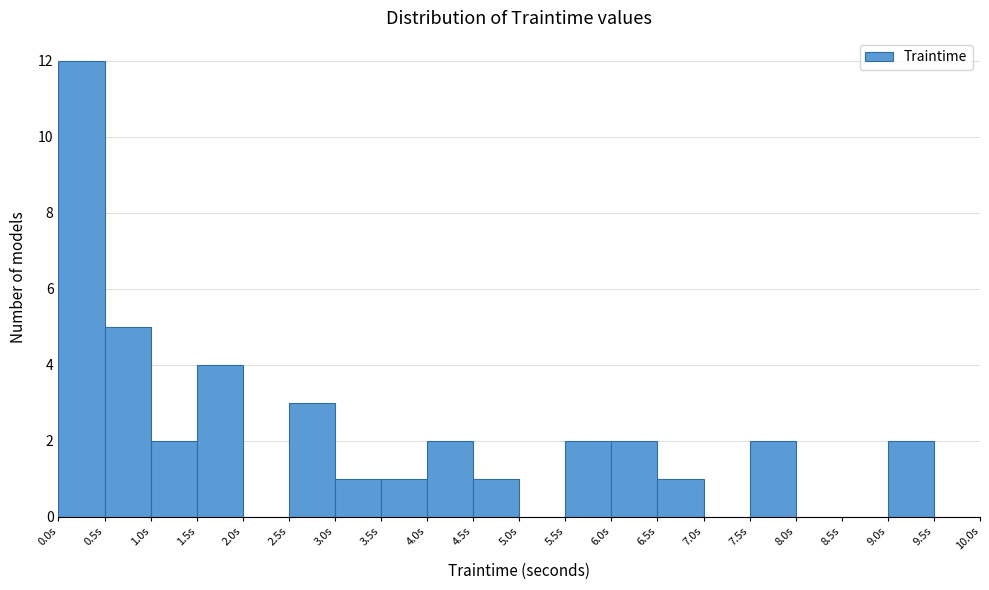

Reading left to right, transcribe this chart: for each bar, give the range it covers on the x-axis and its height. The values are not printed on the chart, so give them approximately, as read against the axis.

0.0 to 0.5: 12
0.5 to 1.0: 5
1.0 to 1.5: 2
1.5 to 2.0: 4
2.0 to 2.5: 0
2.5 to 3.0: 3
3.0 to 3.5: 1
3.5 to 4.0: 1
4.0 to 4.5: 2
4.5 to 5.0: 1
5.0 to 5.5: 0
5.5 to 6.0: 2
6.0 to 6.5: 2
6.5 to 7.0: 1
7.0 to 7.5: 0
7.5 to 8.0: 2
8.0 to 8.5: 0
8.5 to 9.0: 0
9.0 to 9.5: 2
9.5 to 10.0: 0